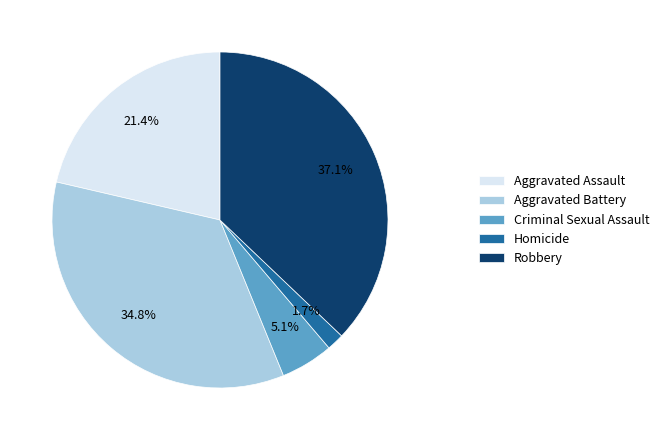

True or false: Homicide accounts for 11% of the total.

False